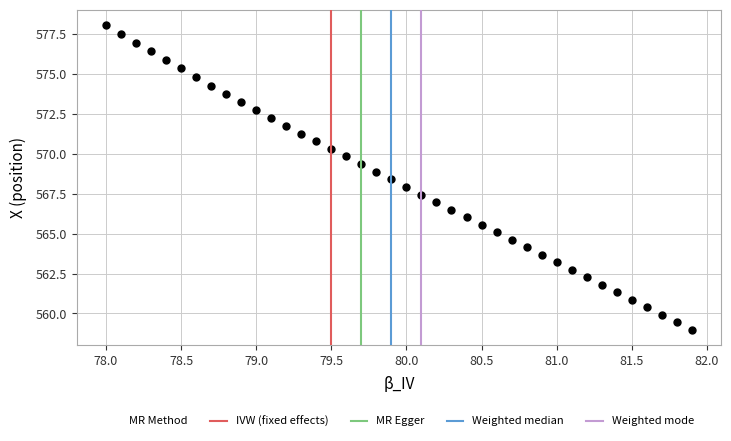

What is the range of X values (max minus min)?

3.9